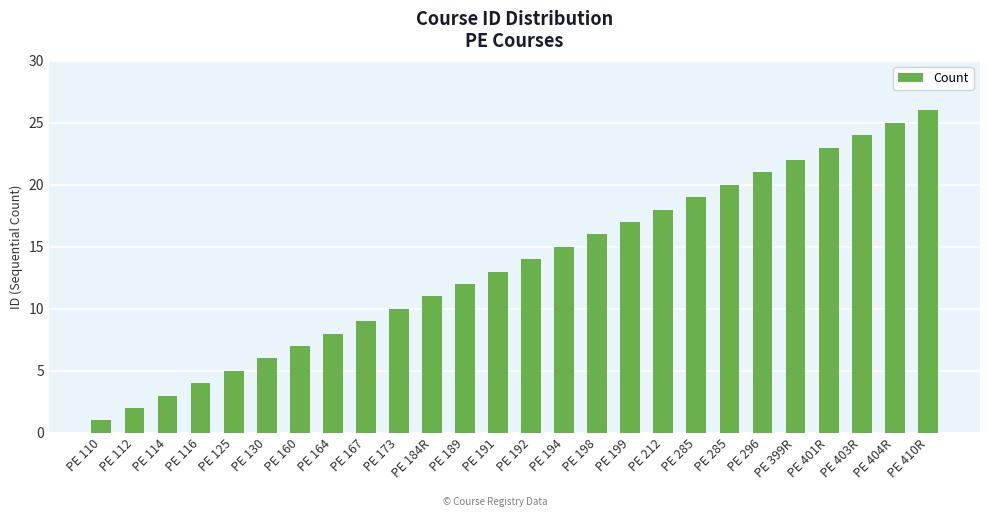

Are the bars grouped side by side (vs. stacked)?

No